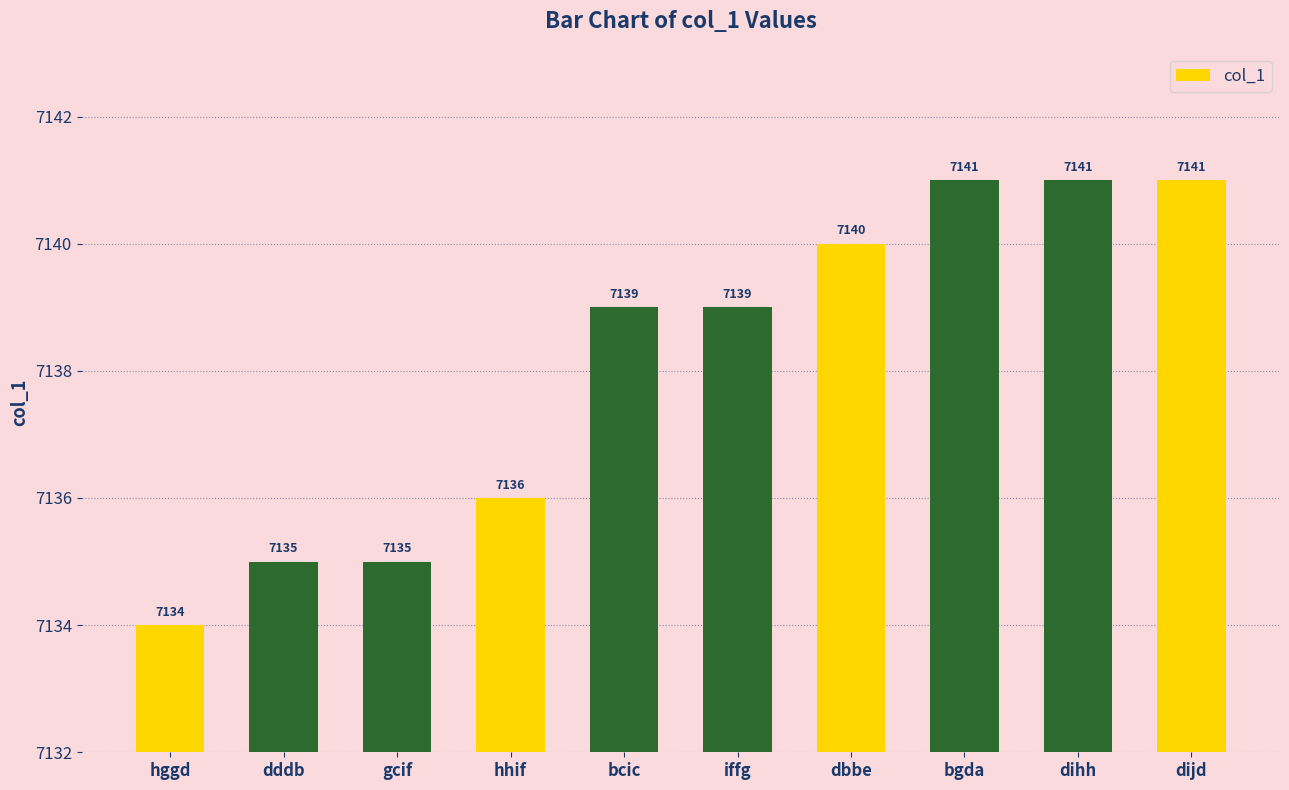

What is the approximate value at dijd?

7141